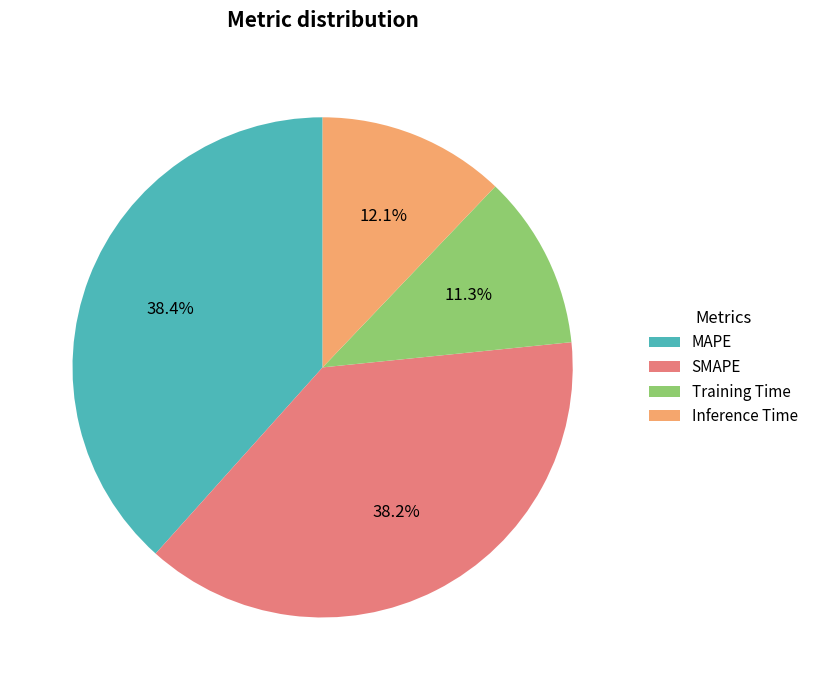

What portion of the pie excludes Training Time?

88.7%